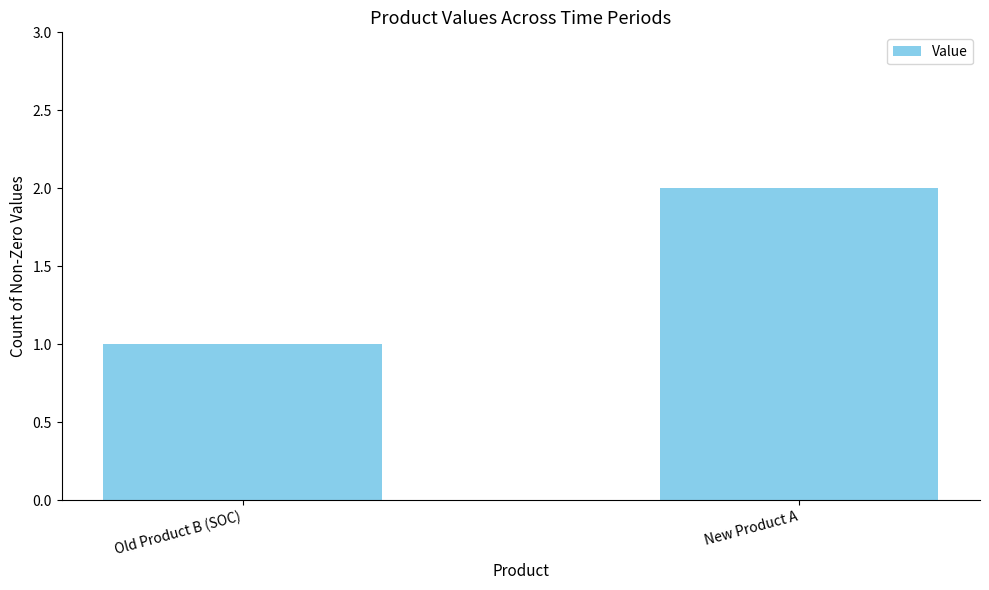

Between Old Product B (SOC) and New Product A, which is larger?

New Product A